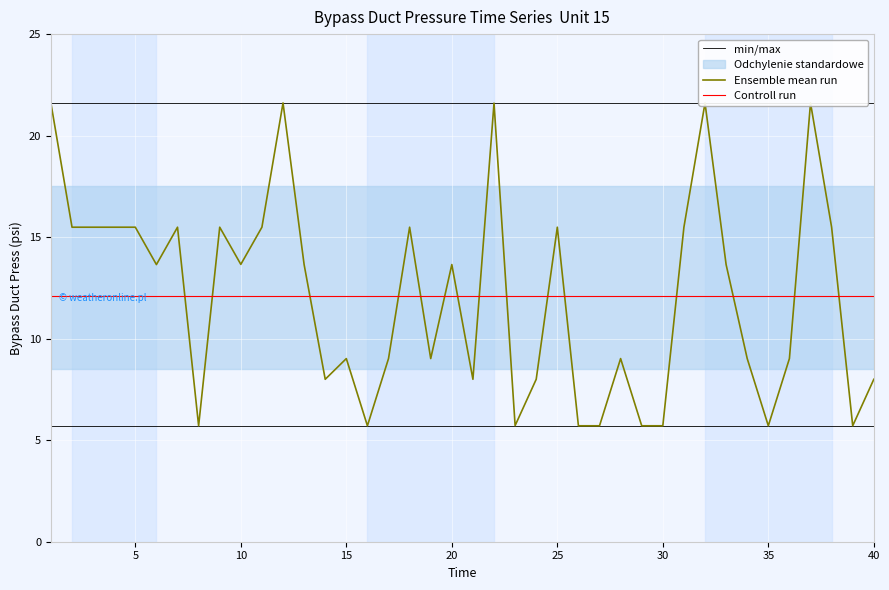

Reading left to right, extract all data points from this chart.

min/max: 5.7	5.7	5.7	5.7	5.7	5.7	5.7	5.7	5.7	5.7	5.7	5.7	5.7	5.7	5.7	5.7	5.7	5.7	5.7	5.7	5.7	5.7	5.7	5.7	5.7	5.7	5.7	5.7	5.7	5.7	5.7	5.7	5.7	5.7	5.7	5.7	5.7	5.7	5.7	5.7
Ensemble mean run: 21.6	15.5	15.5	15.5	15.5	13.7	15.5	5.7	15.5	13.7	15.5	21.6	13.7	8.0	9.0	5.7	9.0	15.5	9.0	13.7	8.0	21.6	5.7	8.0	15.5	5.7	5.7	9.0	5.7	5.7	15.5	21.6	13.7	9.0	5.7	9.0	21.6	15.5	5.7	8.0
Controll run: 12.1	12.1	12.1	12.1	12.1	12.1	12.1	12.1	12.1	12.1	12.1	12.1	12.1	12.1	12.1	12.1	12.1	12.1	12.1	12.1	12.1	12.1	12.1	12.1	12.1	12.1	12.1	12.1	12.1	12.1	12.1	12.1	12.1	12.1	12.1	12.1	12.1	12.1	12.1	12.1